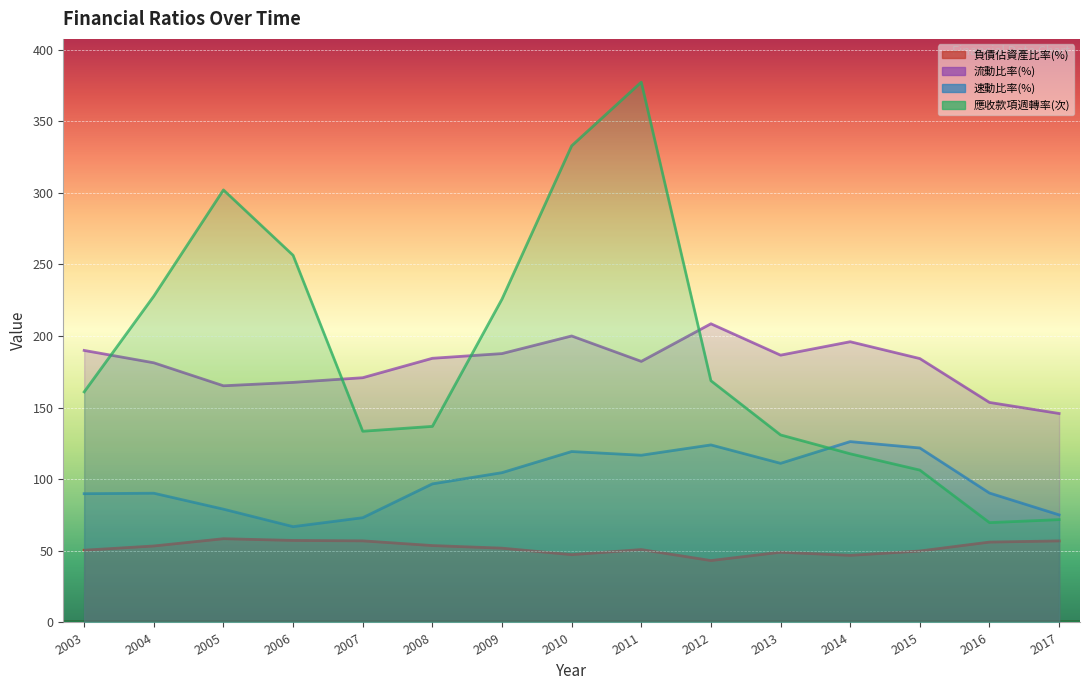

What is the difference between the second highest and second lowest values in the 應收款項週轉率(次) series?

261.0